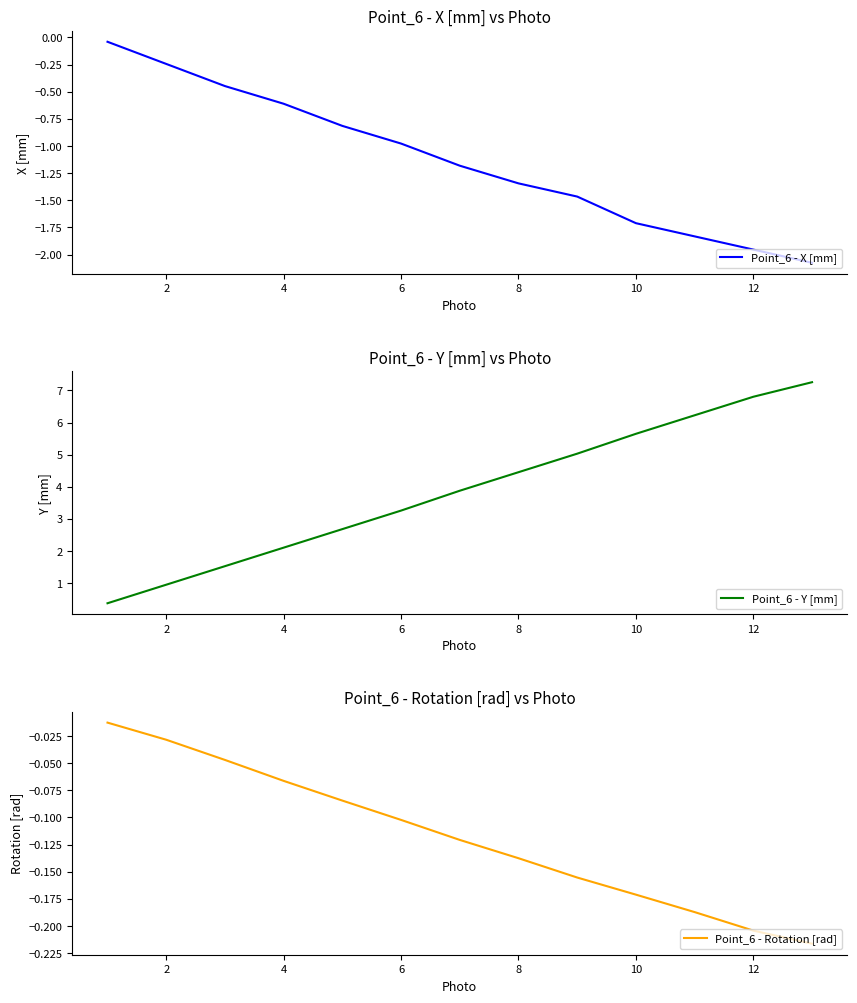

True or false: Point_6 - X [mm] and Point_6 - Y [mm] intersect in this chart.

False